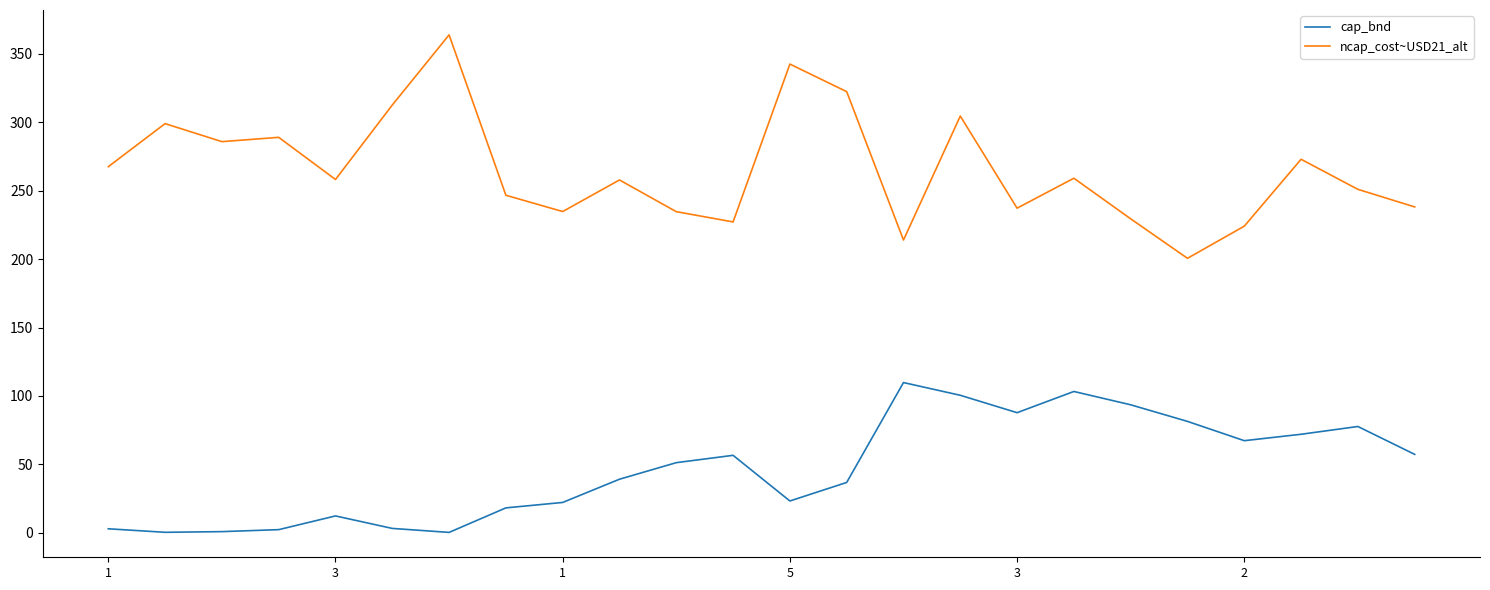

What are all the series names shown in the legend?

cap_bnd, ncap_cost~USD21_alt